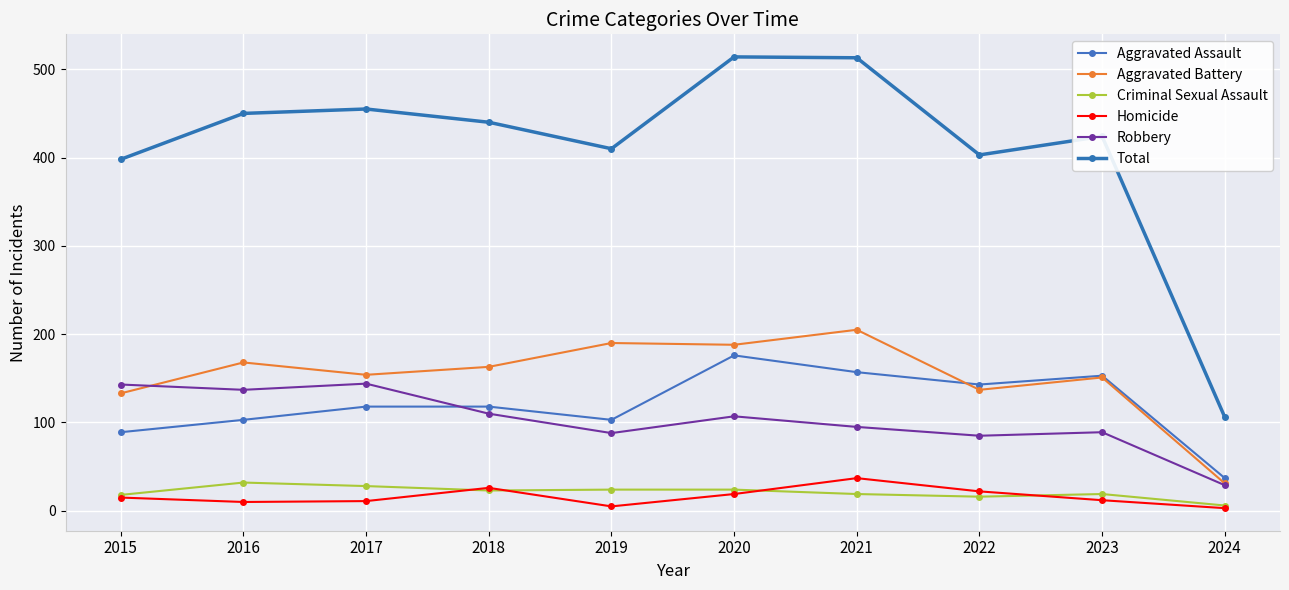

What is the maximum value shown in the chart?

514